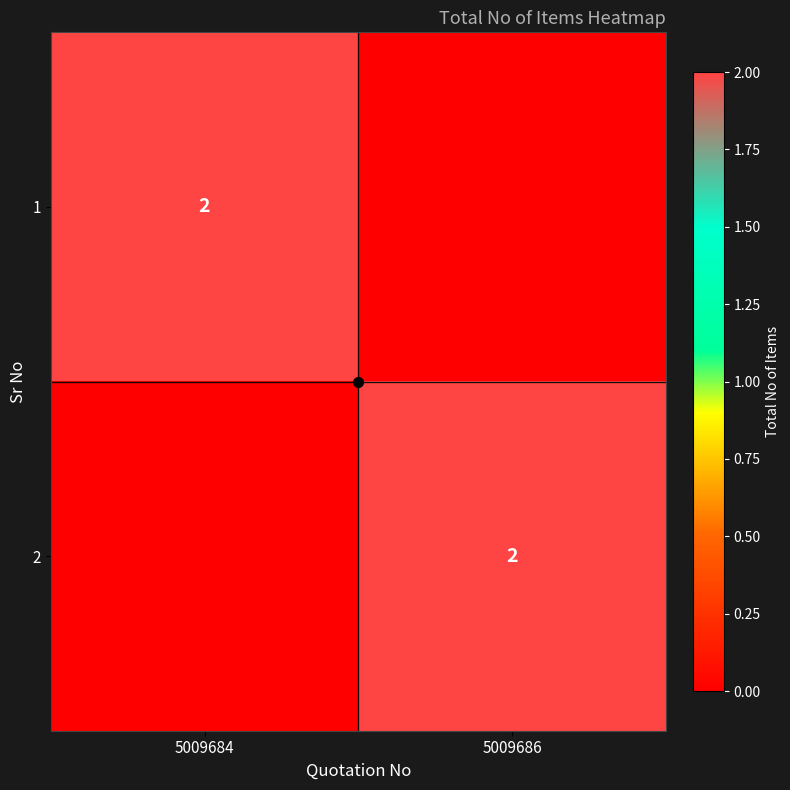

True or false: 1 has a value of 3 at 5009684.

False